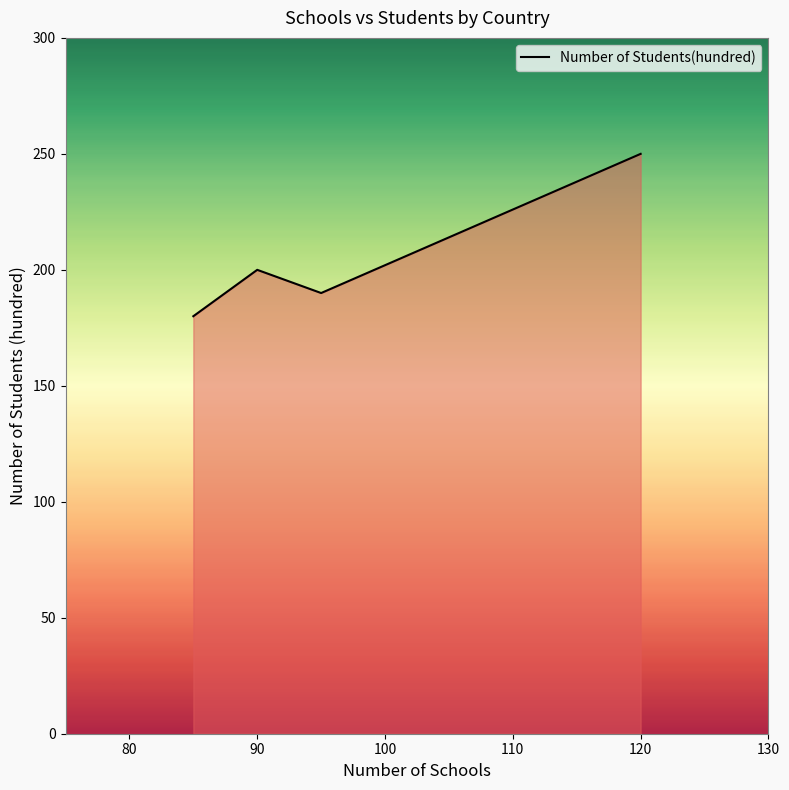

True or false: there are more than 1 points higher than both neighbors.

False